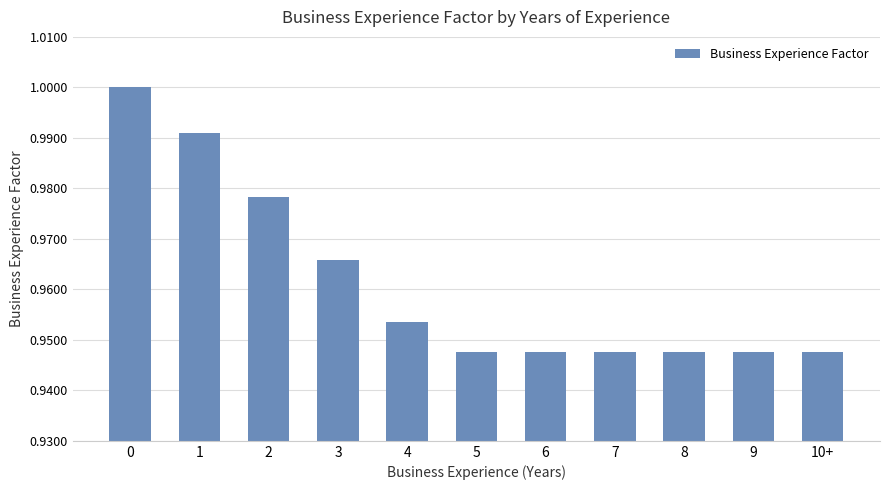

How many categories are shown in the chart?

11